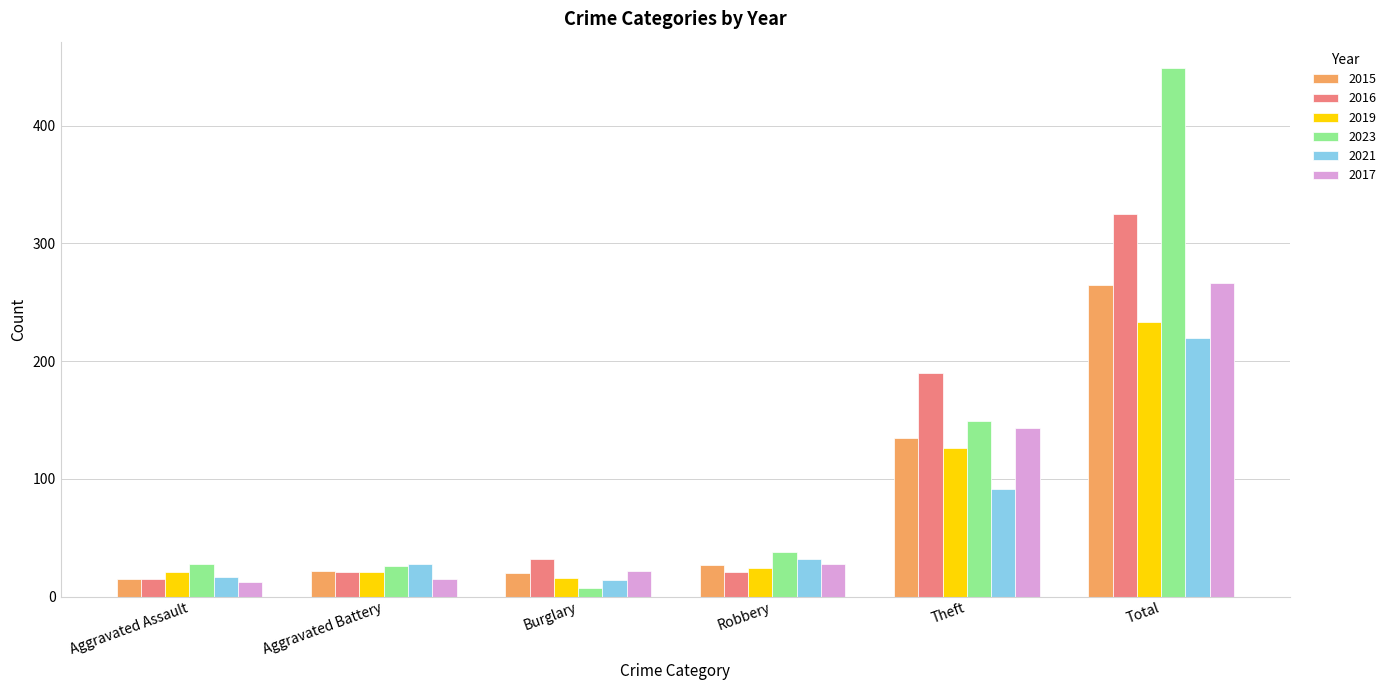

Count the number of data series in this chart.

6